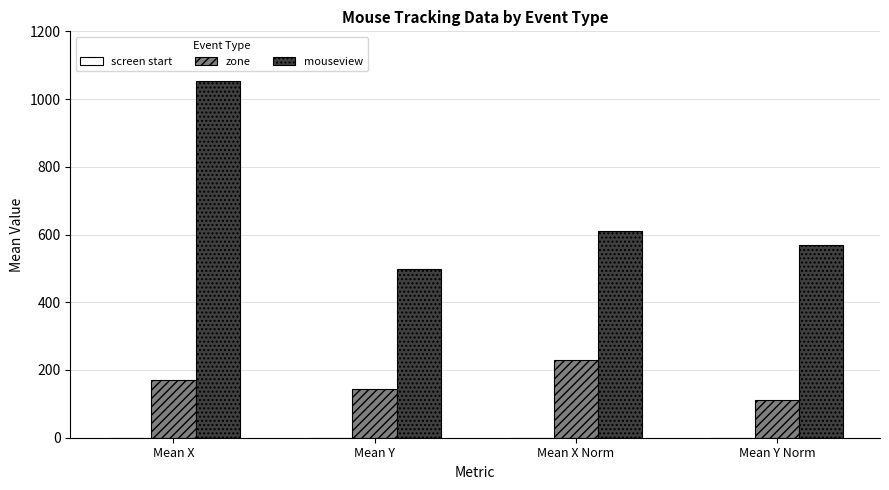

What is the total value across all series at Mean X Norm?

840